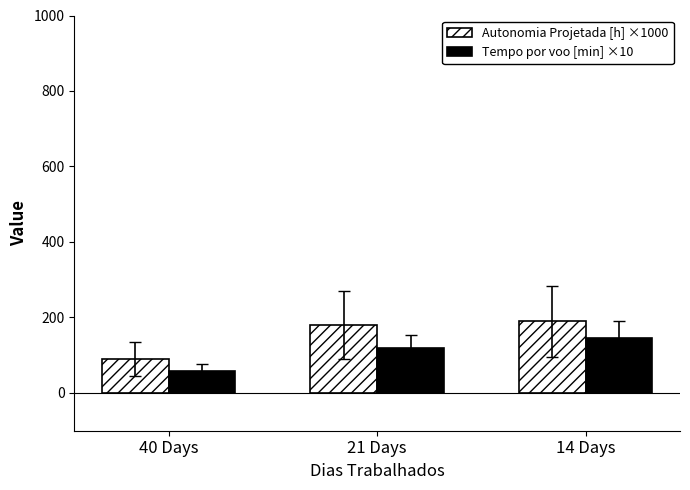

What is the label of the 3rd bar from the left?

14 Days